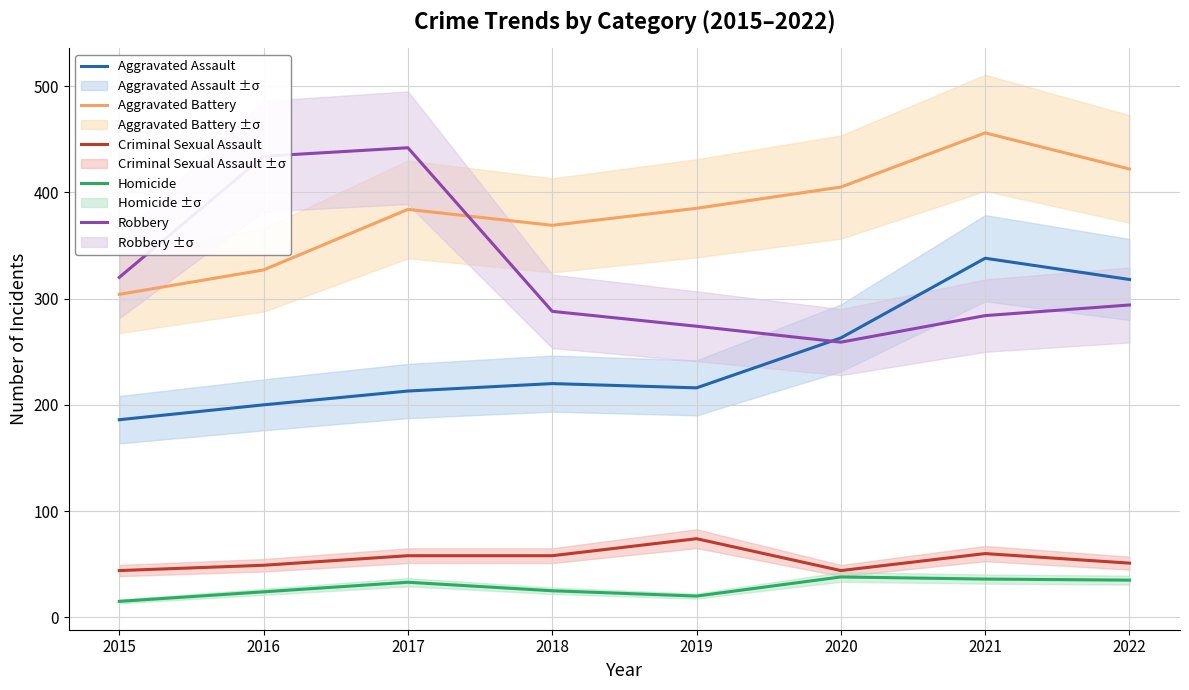

Where is the first local minimum for Robbery?

2020